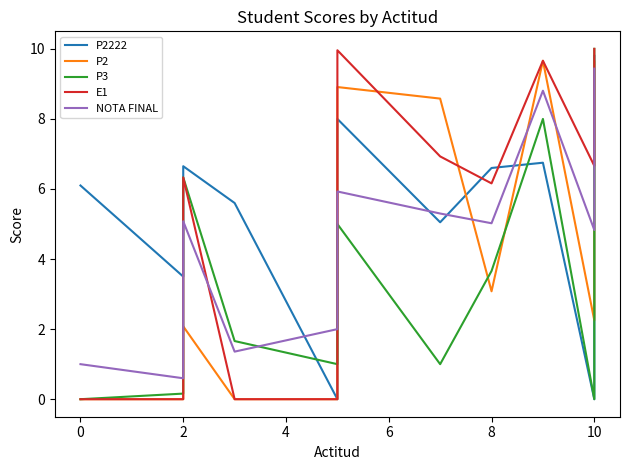

Does the chart display data point markers on the line(s)?

No